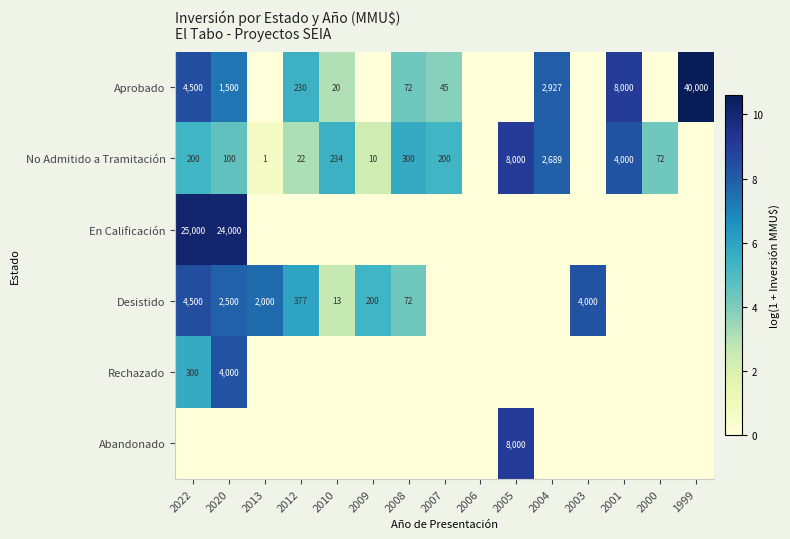

What is the sum of the No Admitido a Tramitación values at 2004 and 2012?

2711